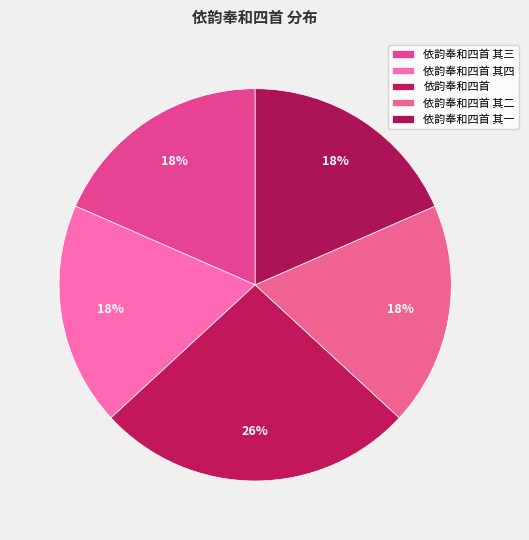

Is there a majority slice in this chart?

No